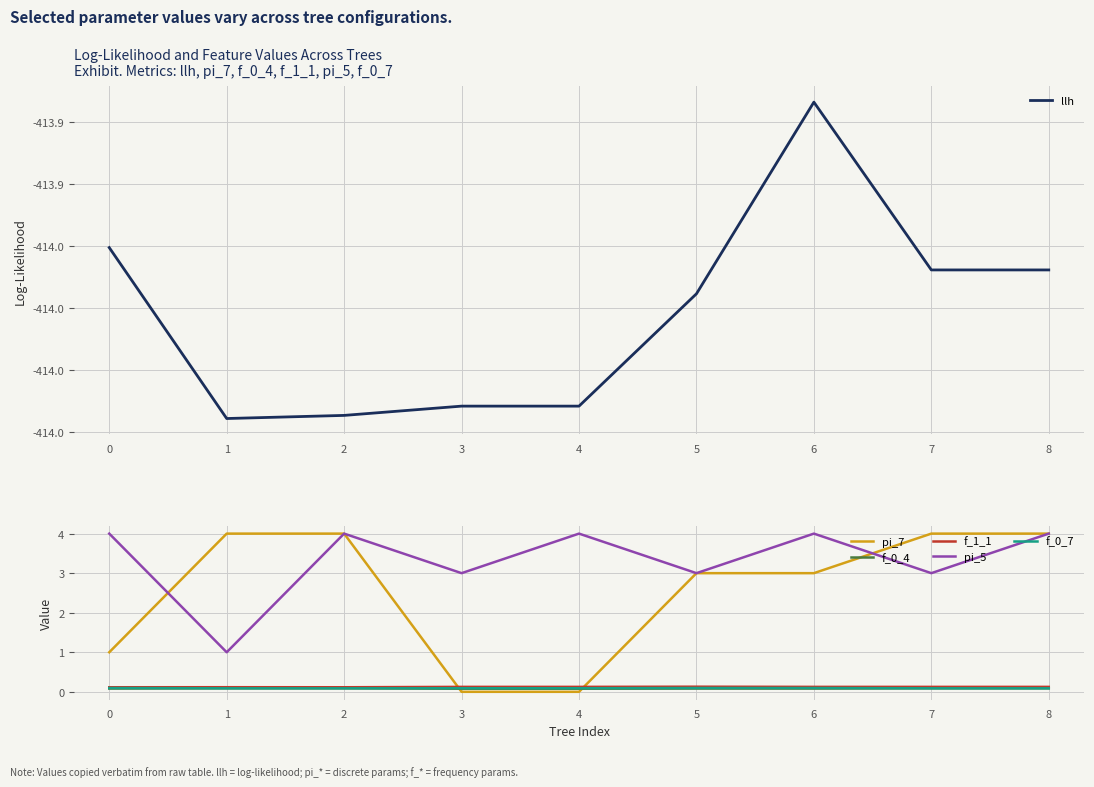

Is the value of f_0_4 at 6 greater than the value of pi_5 at 0?

No